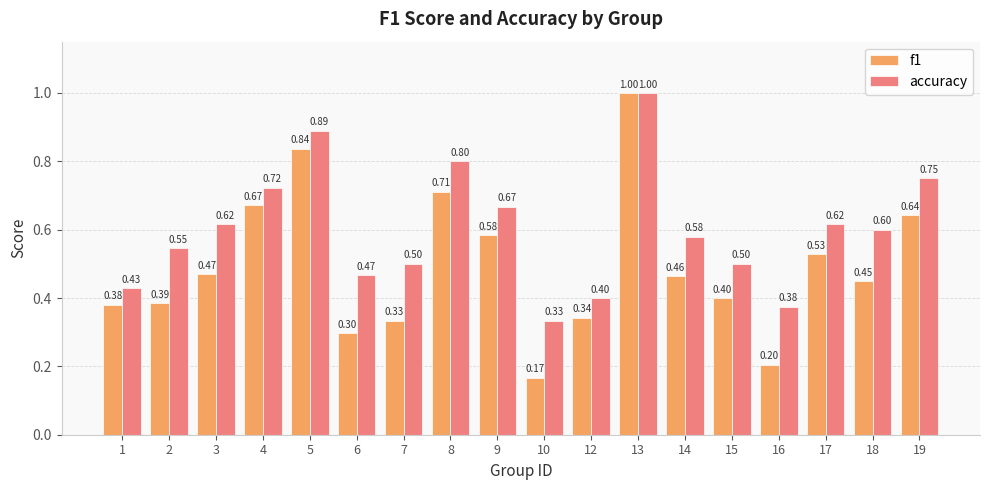

True or false: accuracy has a value of 0.4 at 16.

True